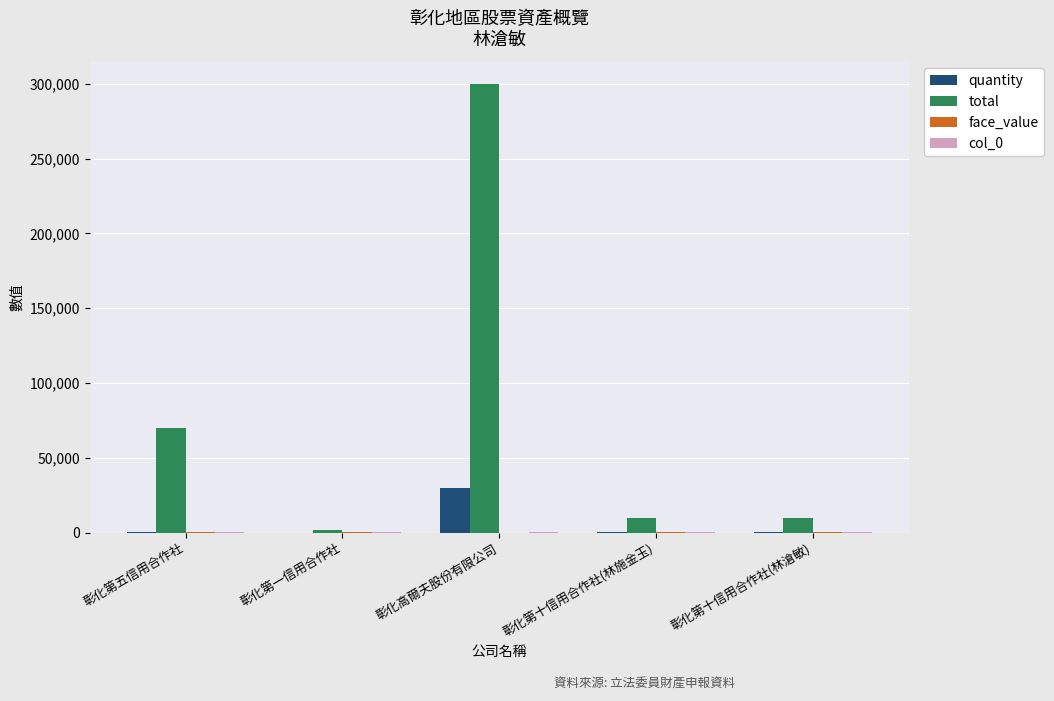

Which series has the largest total across all categories?

total